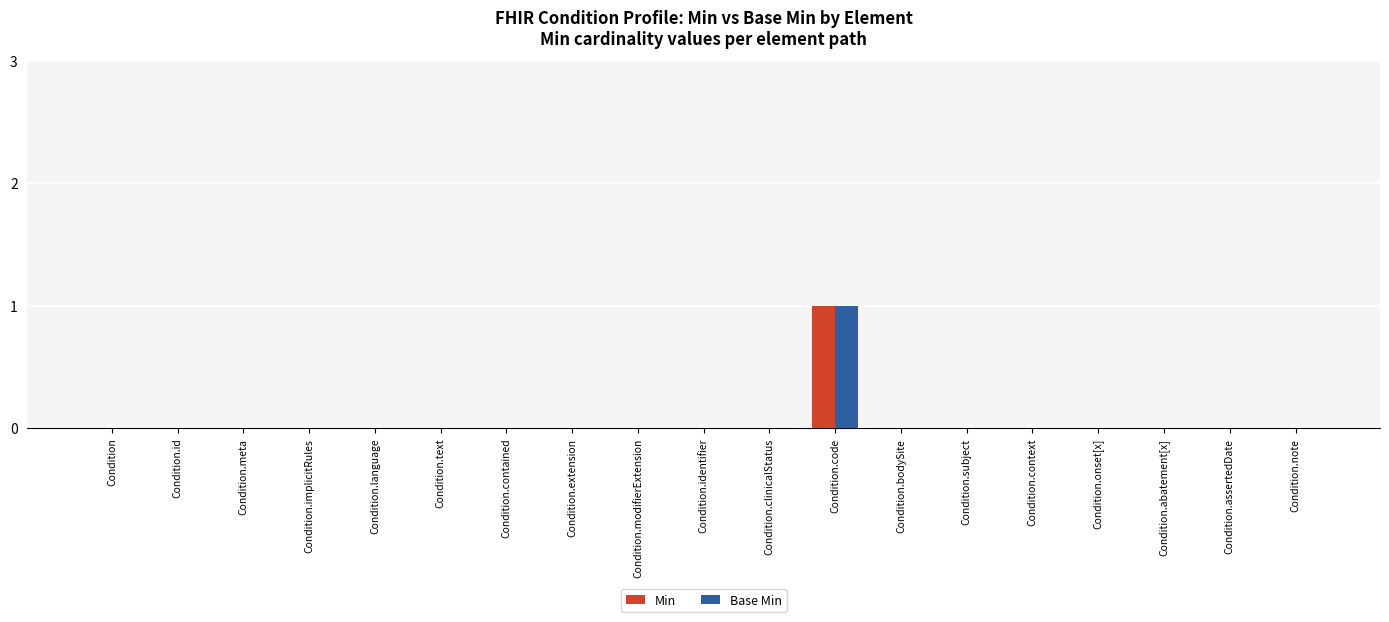

Is it true that Min equals 0 at Condition.abatement[x]?

True